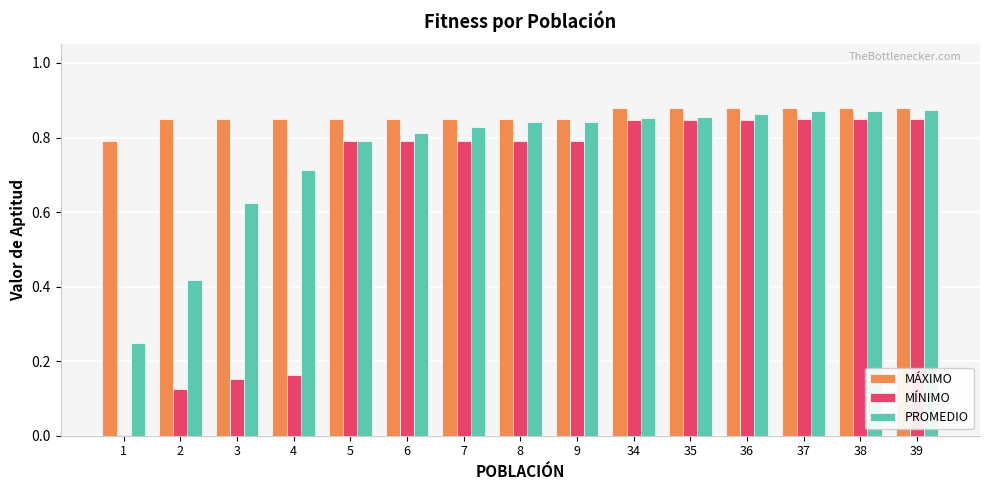

Which series has the largest total across all categories?

MÁXIMO